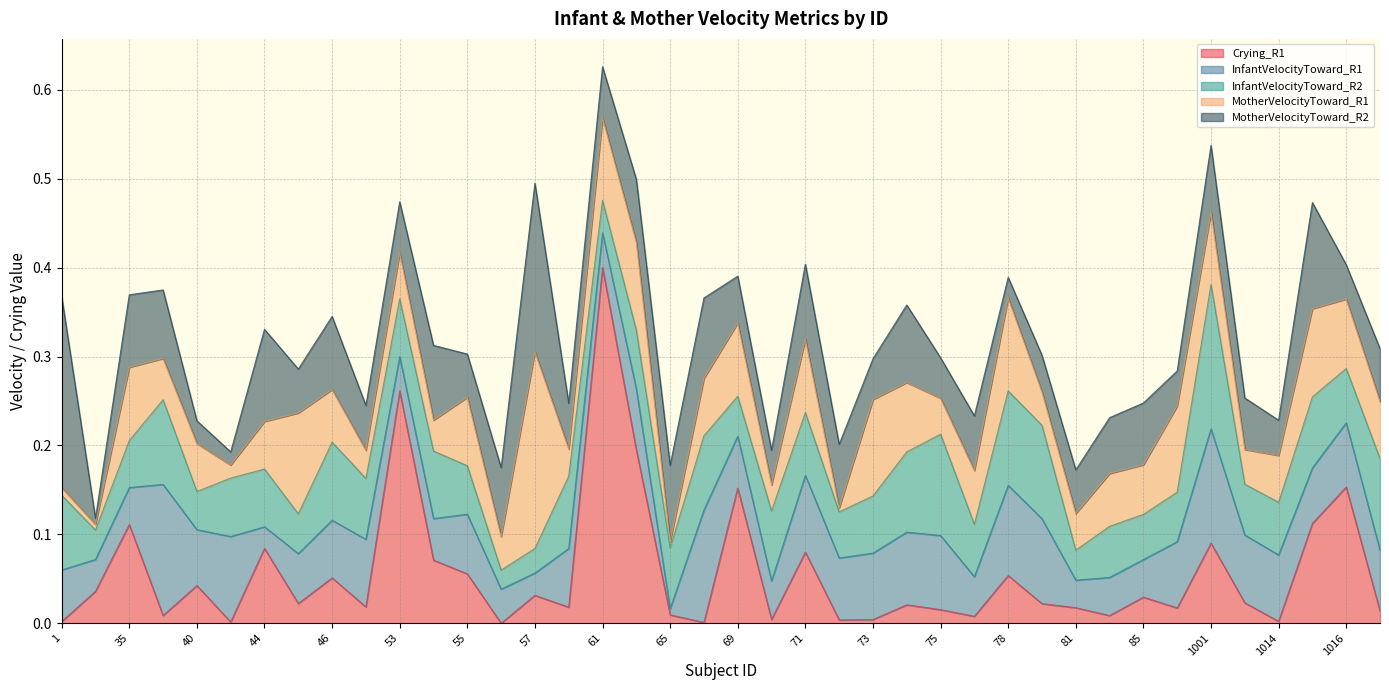

What is the greatest value displayed?

0.4